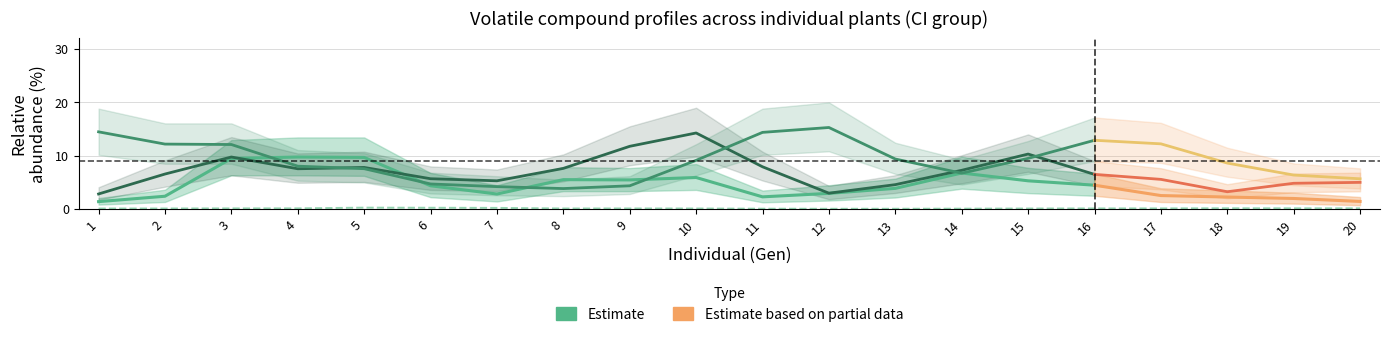

The value of limonene_mean at 10 is 9.5. True or false?

False